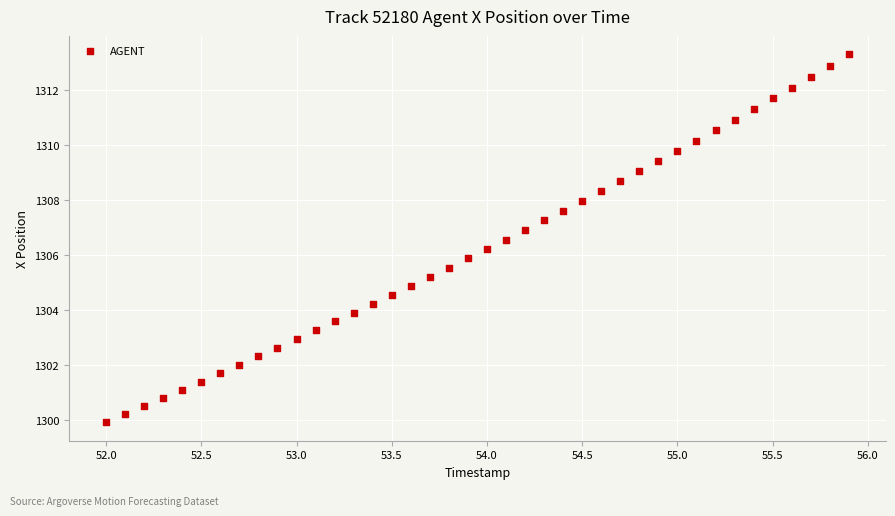

What is the range of Y values (max minus min)?

13.4